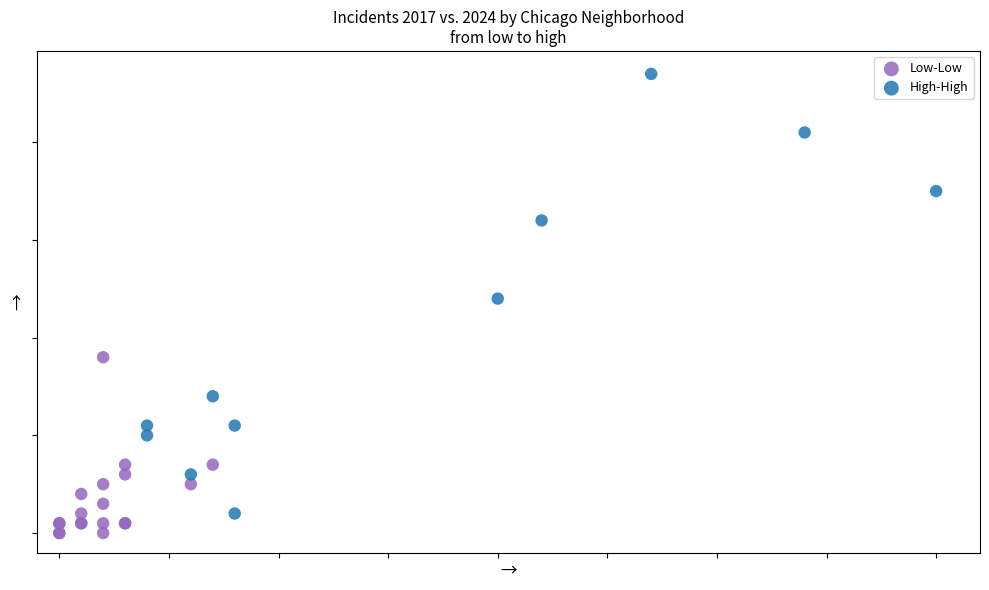

Which series has the largest Y range (max minus min)?

High-High